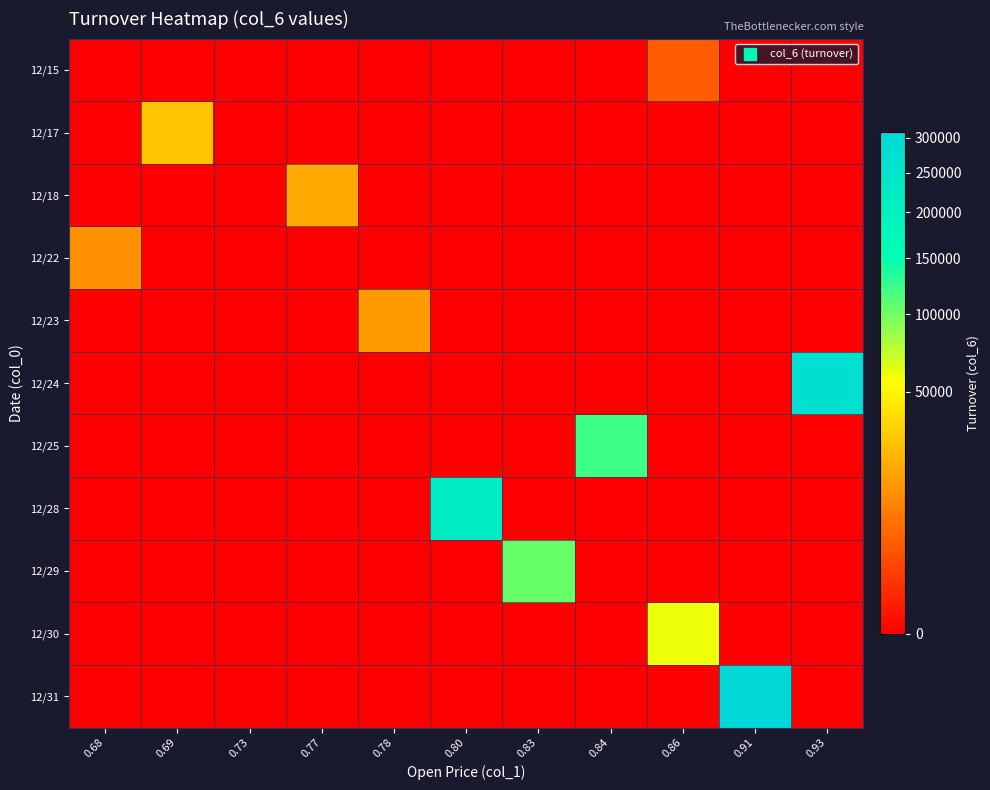

Which series has the largest total across all categories?

12/31